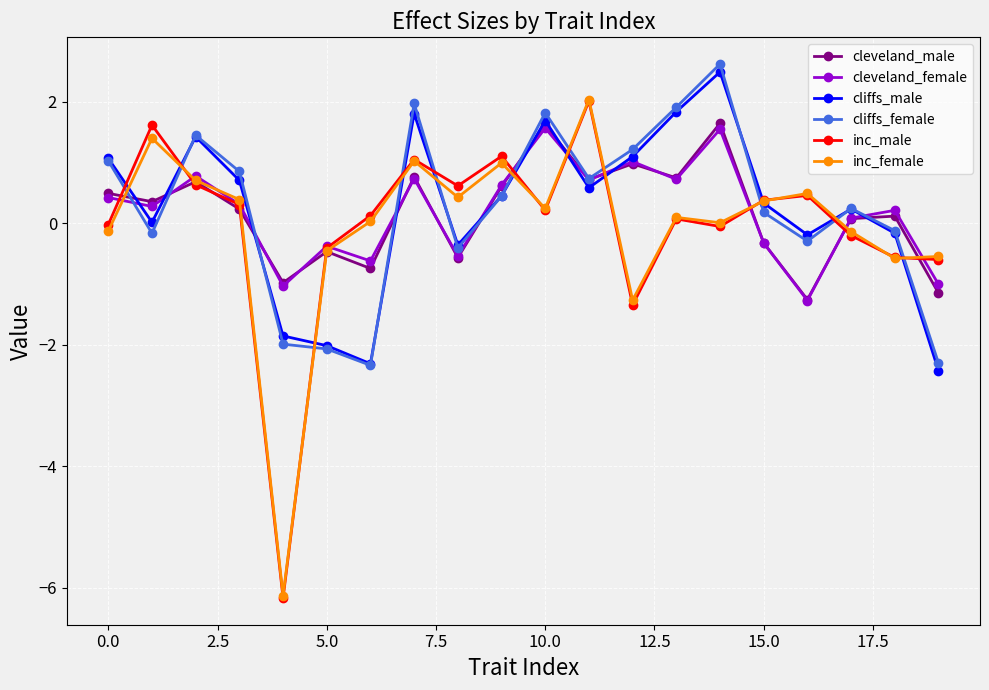

What is the lowest value of the inc_female series?

-6.1